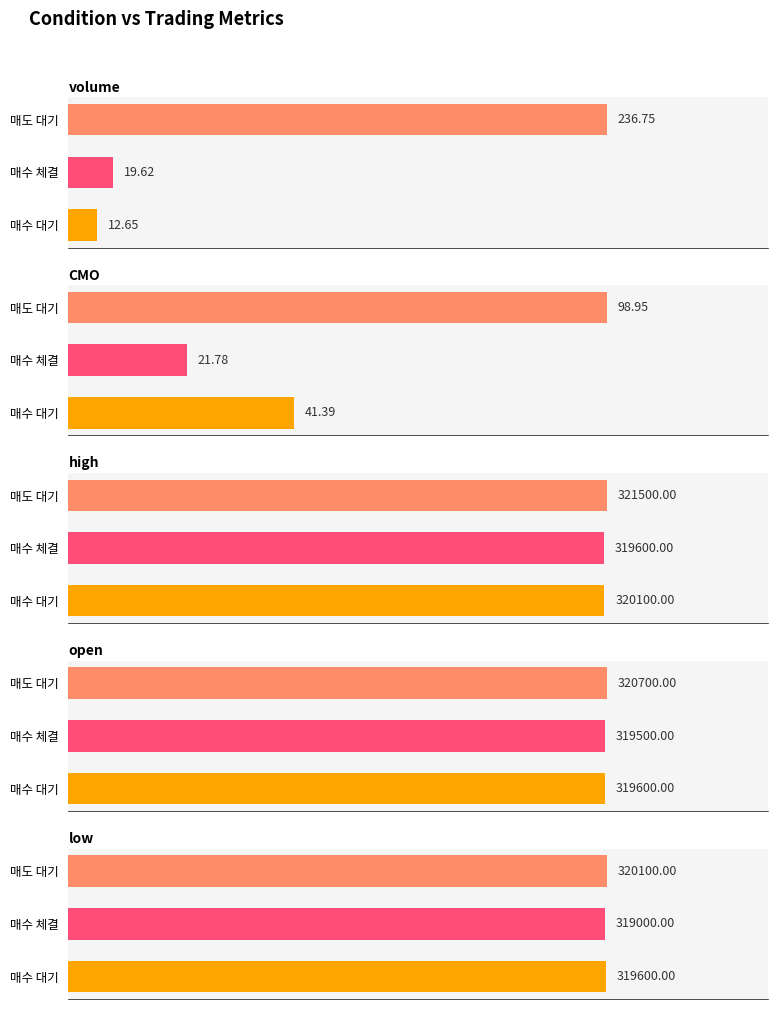

What is the difference between the maximum and second lowest values in the CMO series?

57.6